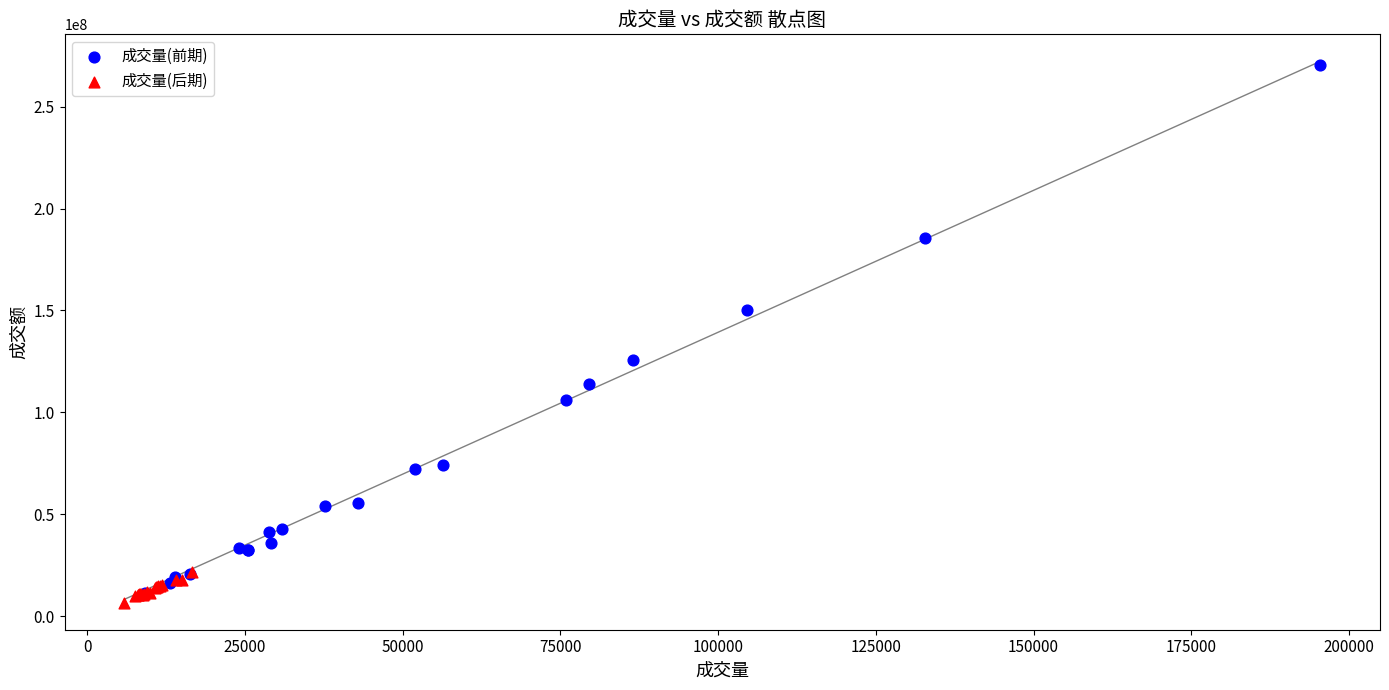

Which series has the widest spread of Y values?

成交量(前期)